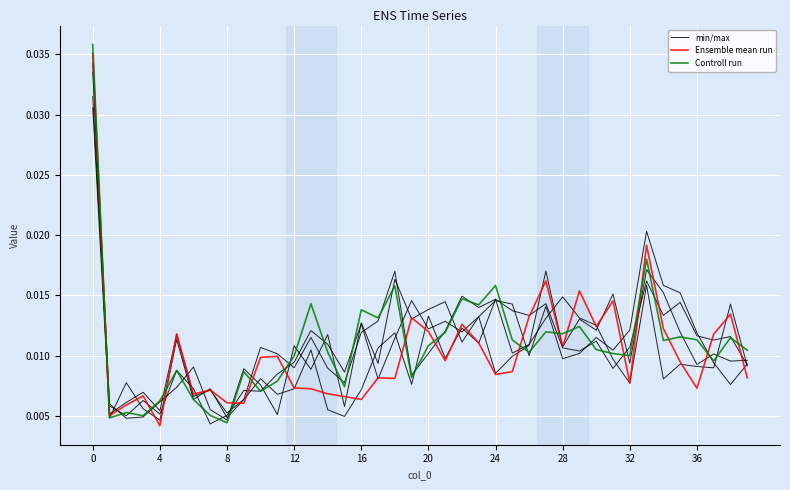

Which category has the lowest value in the Ensemble mean run series?

4